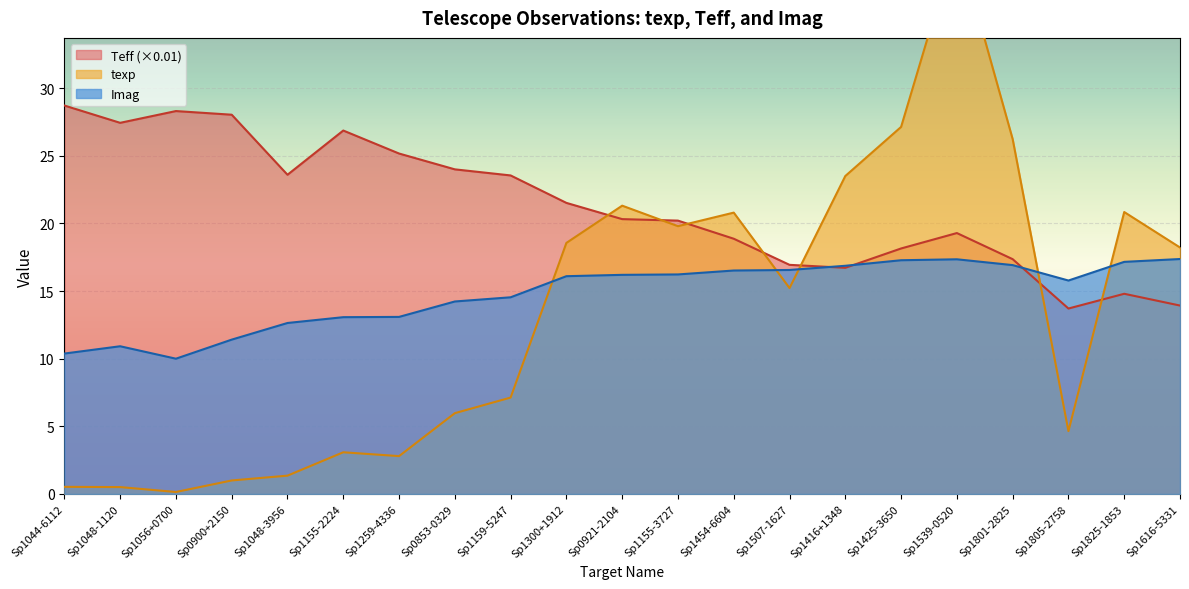

The value of Teff at Sp1425-3650 is 28.7. True or false?

False